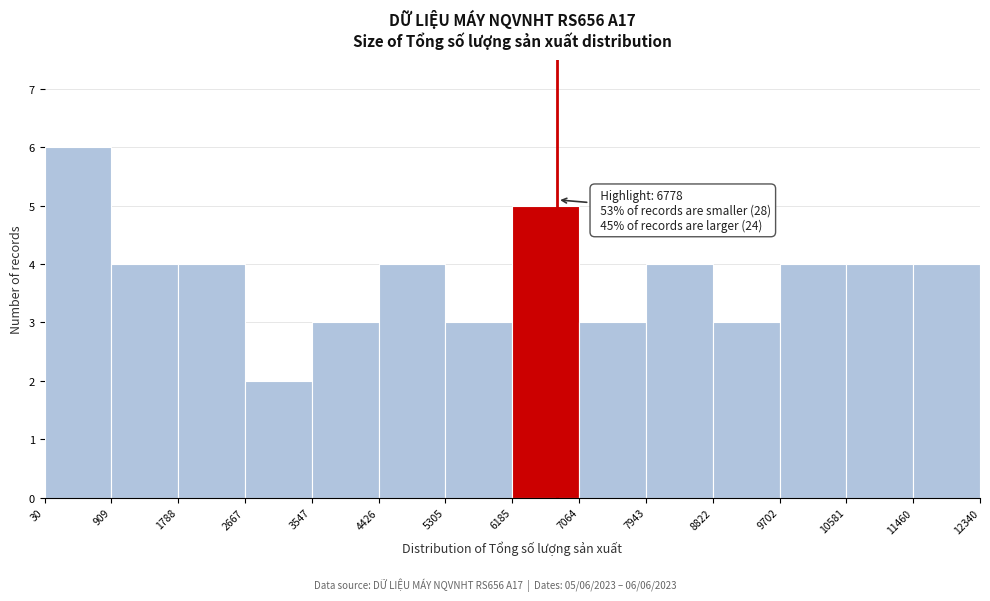

Which range on the x-axis has the tallest bar?

30 to 909